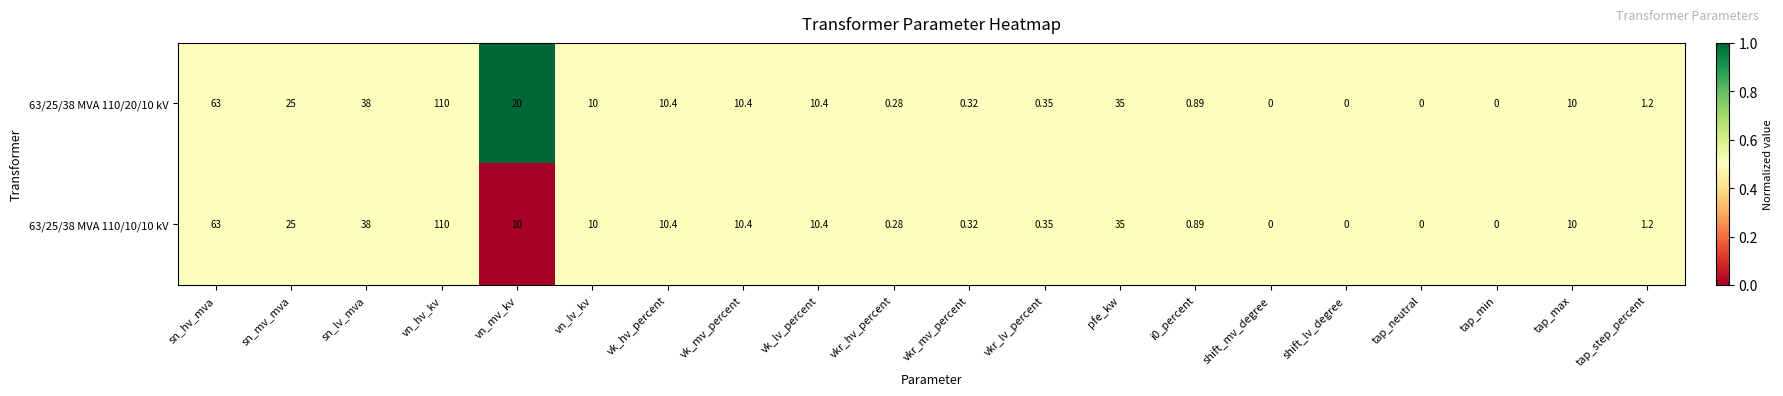

At which label does 63/25/38 MVA 110/10/10 kV first exceed 10?

sn_hv_mva